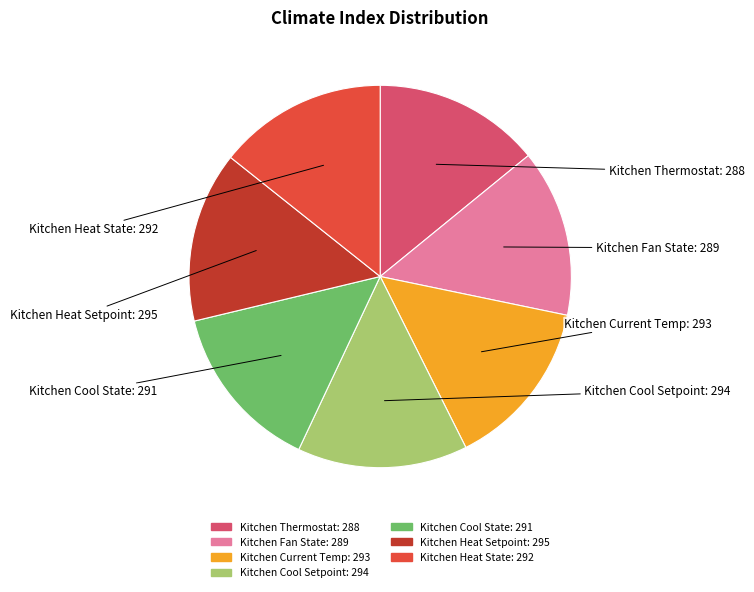

The Kitchen Heat State slice represents 21% of the pie. True or false?

False